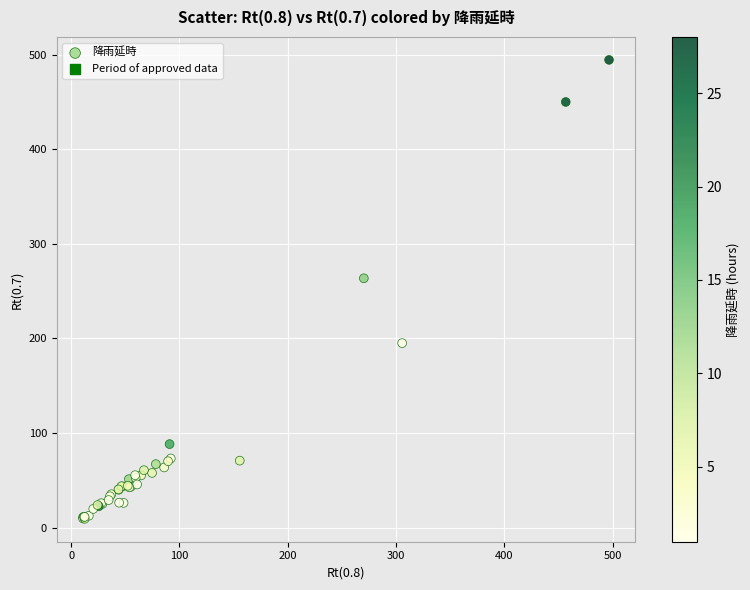

What Y value in the scatter plot is closest to 252?

263.7